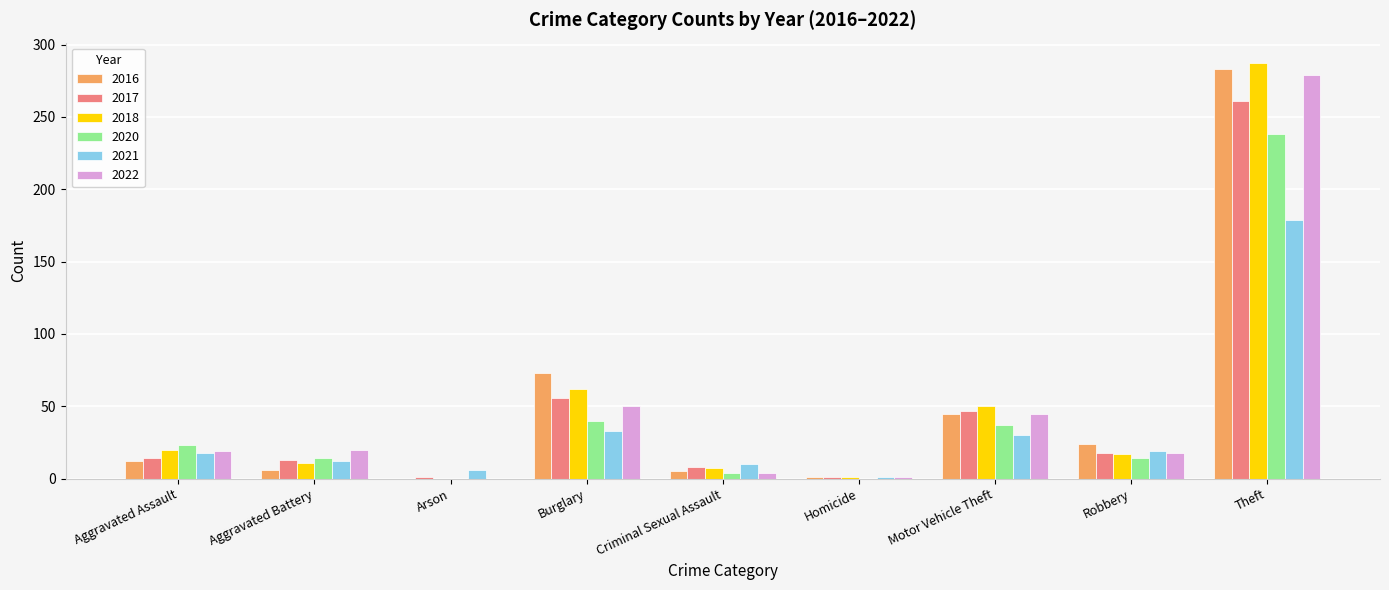

Is it true that 2017 equals 162 at Theft?

False